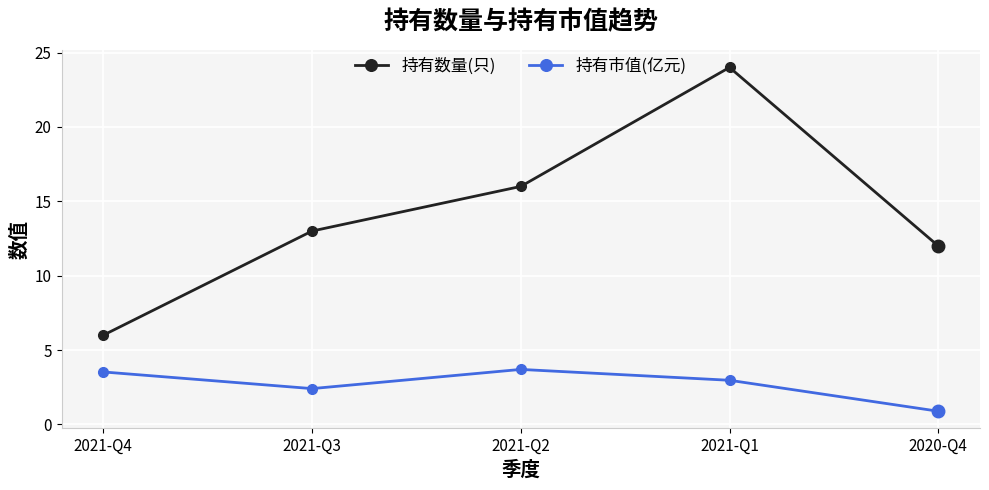

Where is the first local maximum for 持有市值(亿元)?

2021-Q2